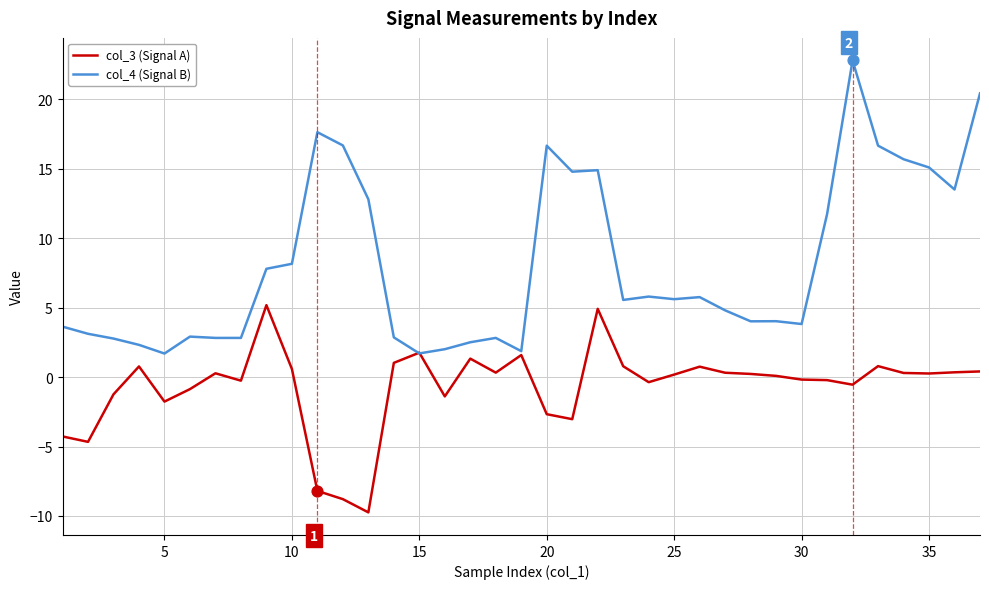

What is the highest value of the col_3 (Signal A) series?

5.2